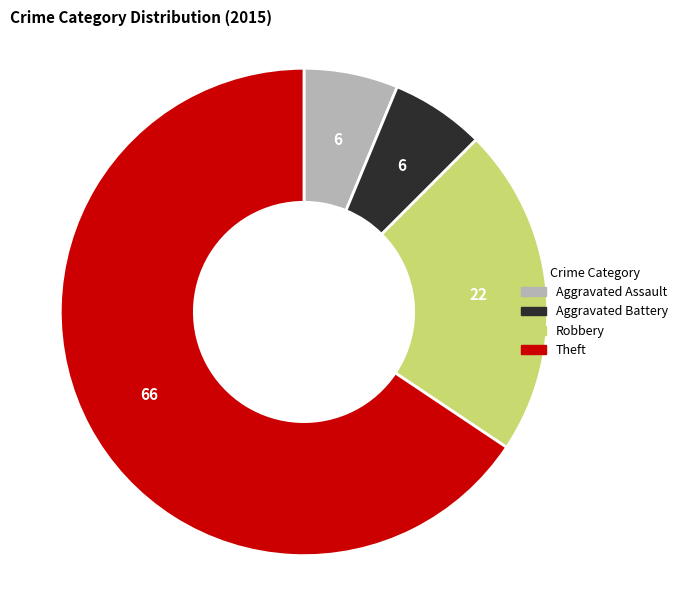

Which has a higher value, Aggravated Battery or Theft?

Theft